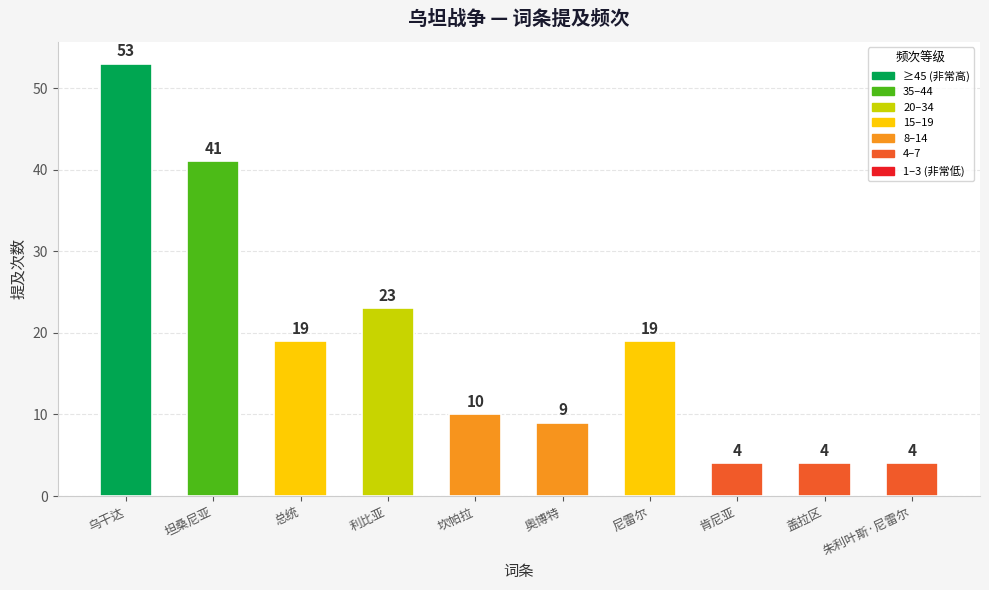

What is the average value?

19